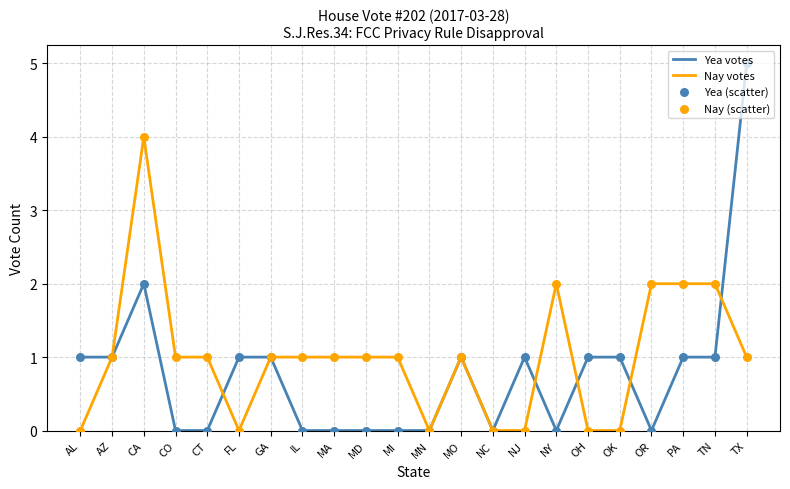

Which series has the largest total across all categories?

Nay votes